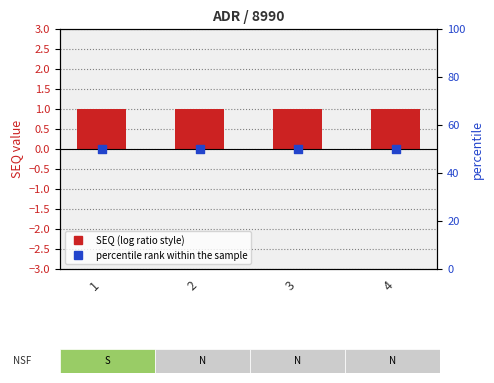

Is the value of percentile rank within the sample at 1 greater than the value of SEQ at 4?

Yes